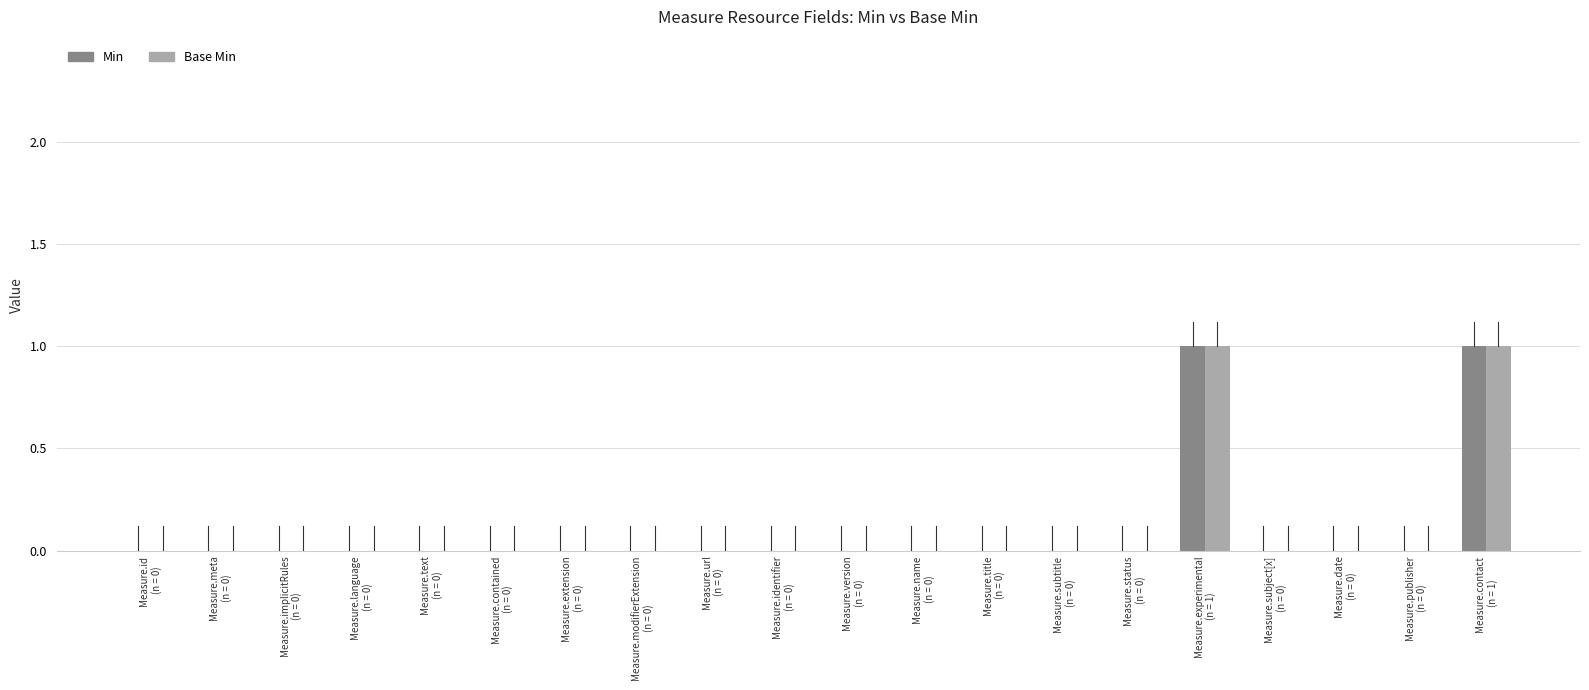

The Base Min series shows 1 at Measure.contact
(n = 1). True or false?

True